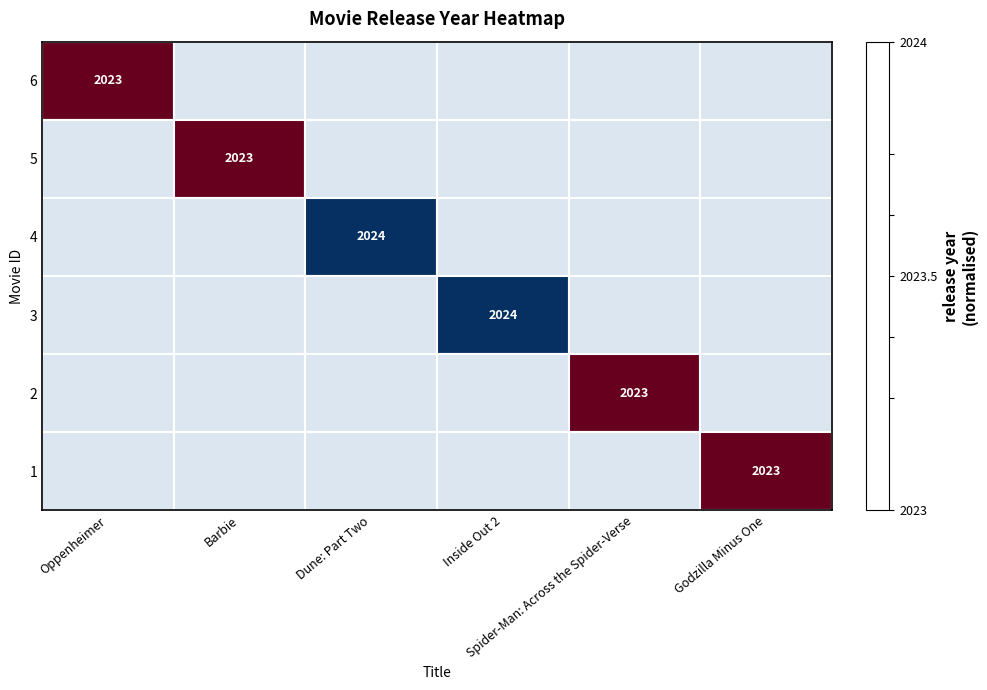

Is the value of 4 at Barbie greater than the value of 2 at Barbie?

No